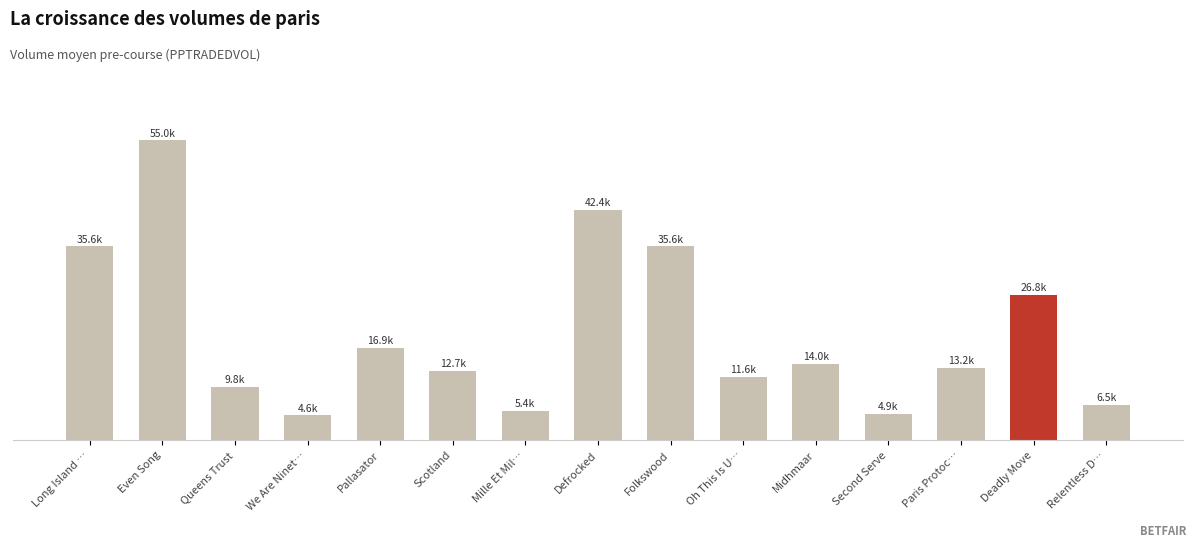

Are the bars horizontal?

No